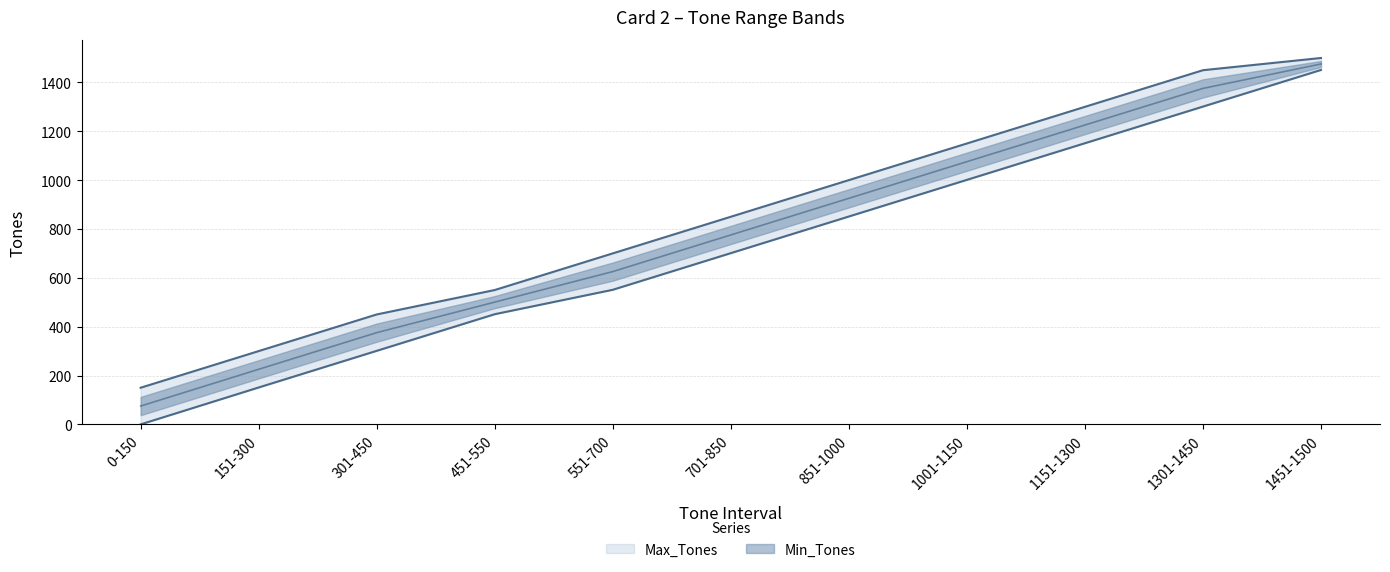

At how many categories does at least one series exceed 183?

10